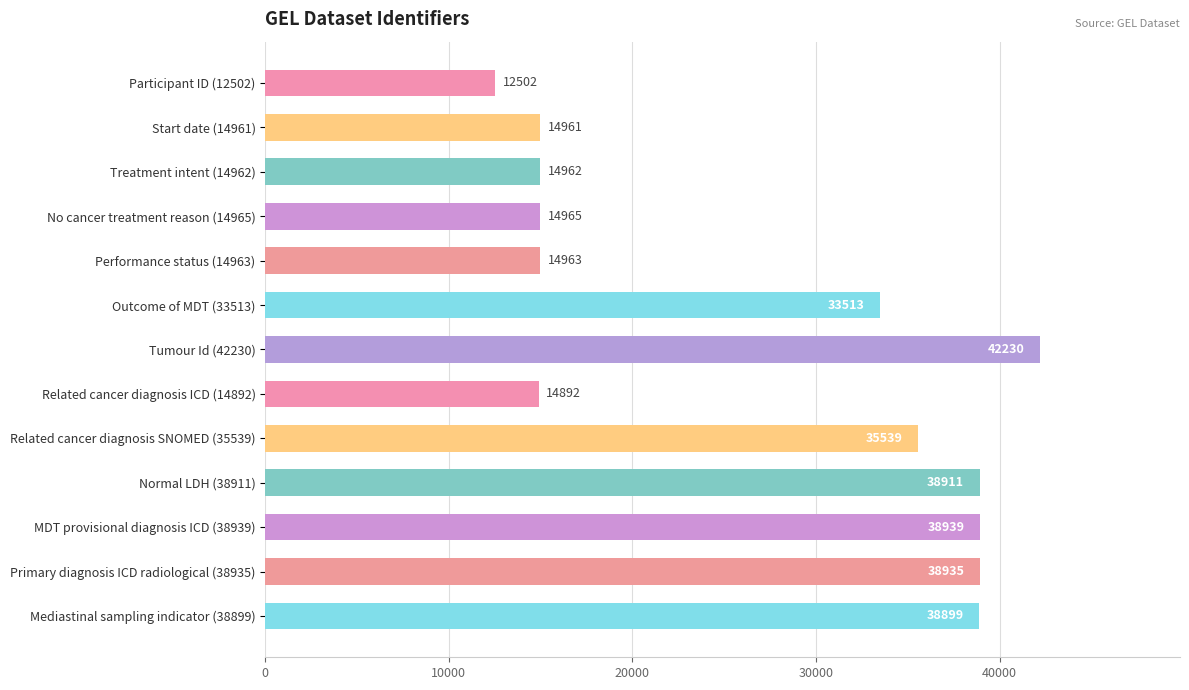

The value at No cancer treatment reason (14965) is 14965. True or false?

True